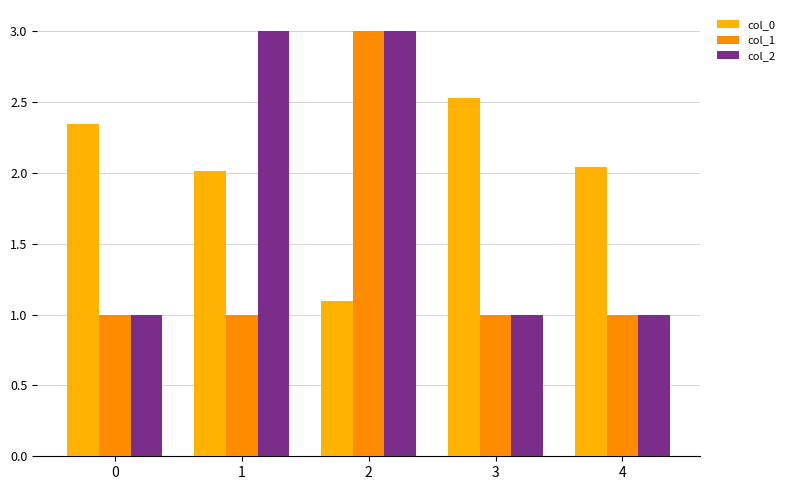

Count the number of categories in the chart.

5